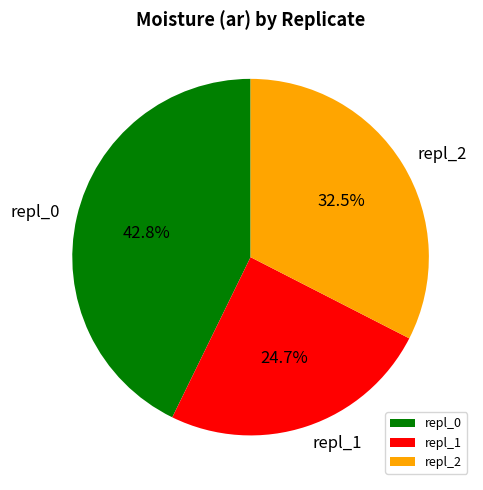

The repl_2 slice represents 38% of the pie. True or false?

False